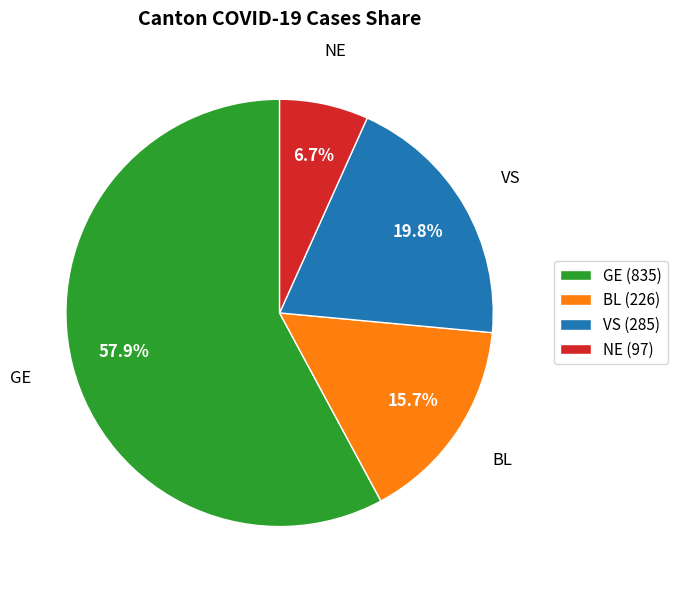

Count the number of slices in the pie.

4